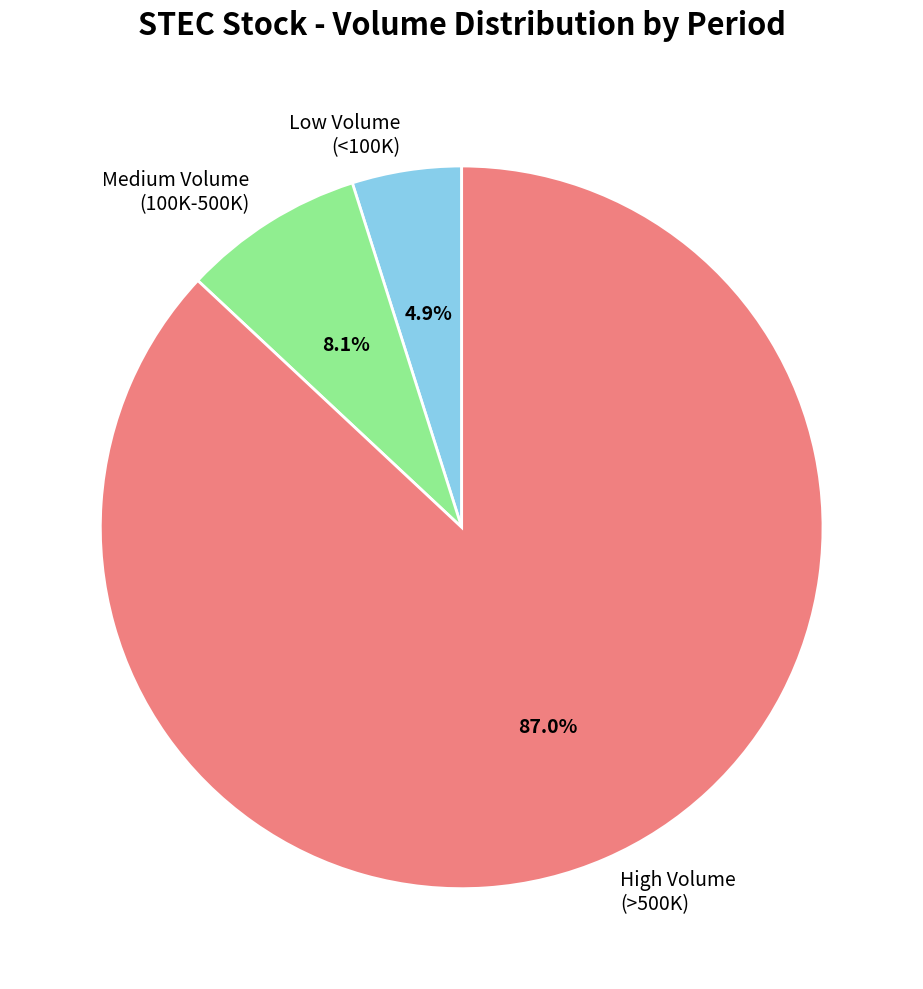

What is the majority slice?

High Volume (>500K)